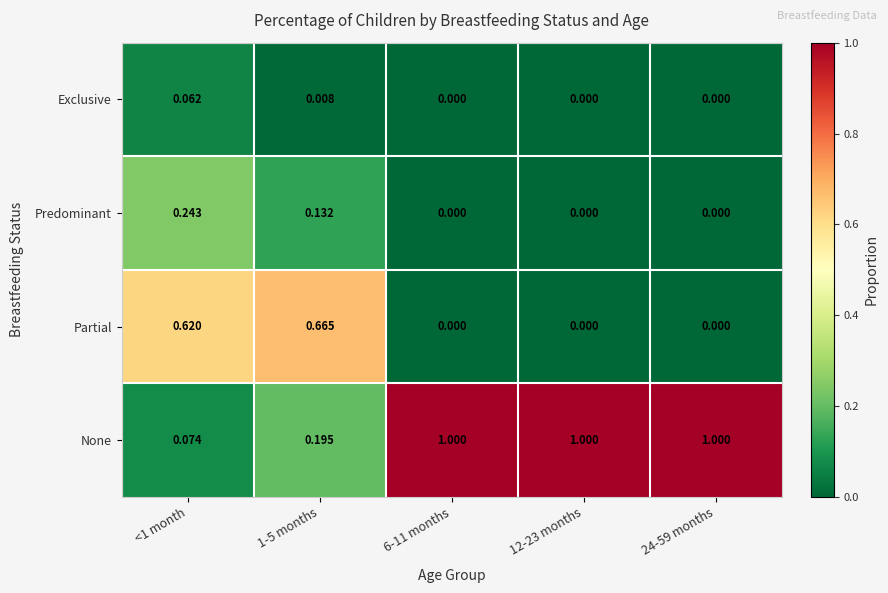

List the series in order of their peak value, highest first.

None, Partial, Predominant, Exclusive